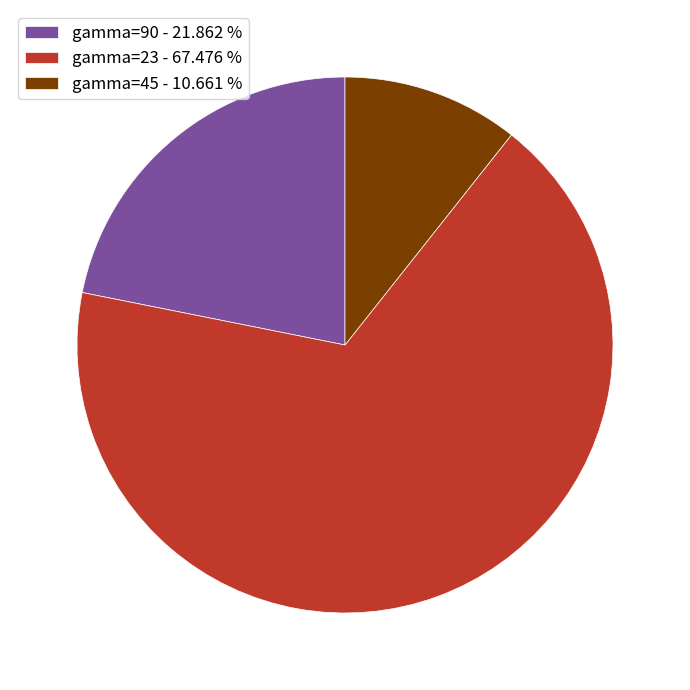

Rank the categories by value from highest to lowest.

gamma=23 - 67.476 %, gamma=90 - 21.862 %, gamma=45 - 10.661 %